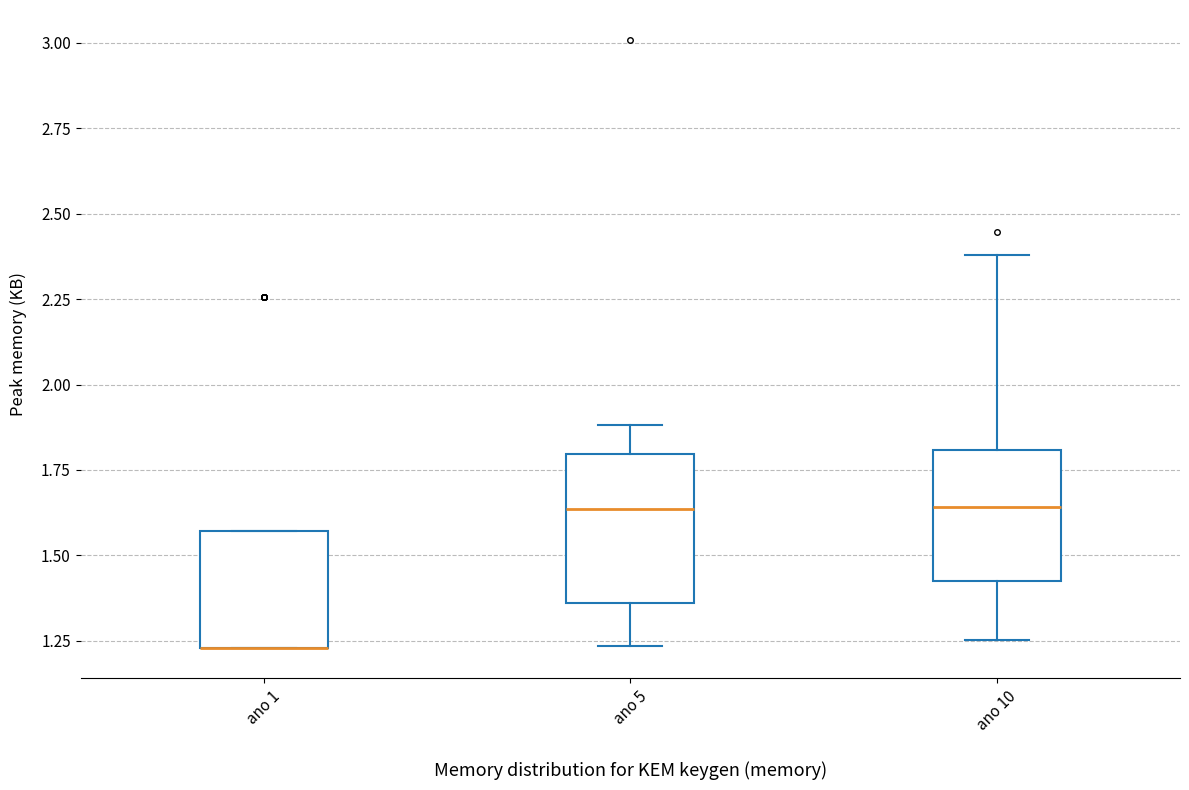

Reading left to right, transcribe this box plot: for each box, give where its median line is, the range the box spans, and where its two whiskers end, as read against the y-axis. The values are not printed on the chart, so give them approximately, as read against the axis.

ano 1: median 1.25 (drawn on the box's lower edge), box 1.25 to 1.55, whiskers 1.25 to 1.55
ano 5: median 1.65, box 1.35 to 1.80, whiskers 1.25 to 1.90
ano 10: median 1.65, box 1.45 to 1.80, whiskers 1.25 to 2.40